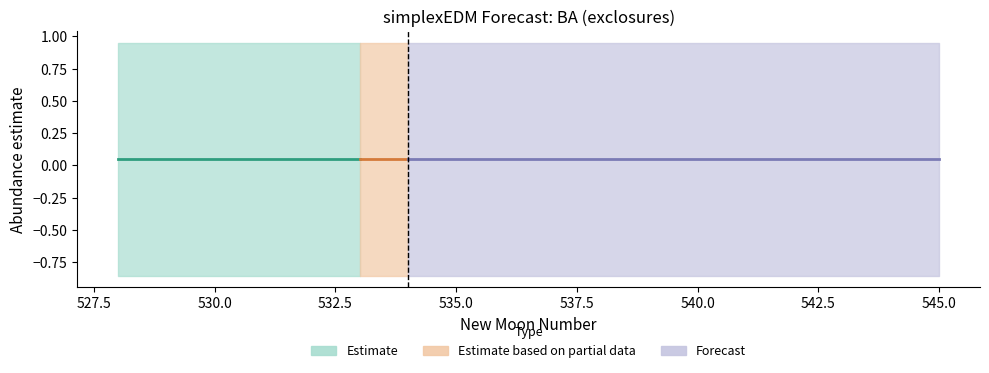

Is the value of lower_pi at 537 greater than the value of upper_pi at 540?

No